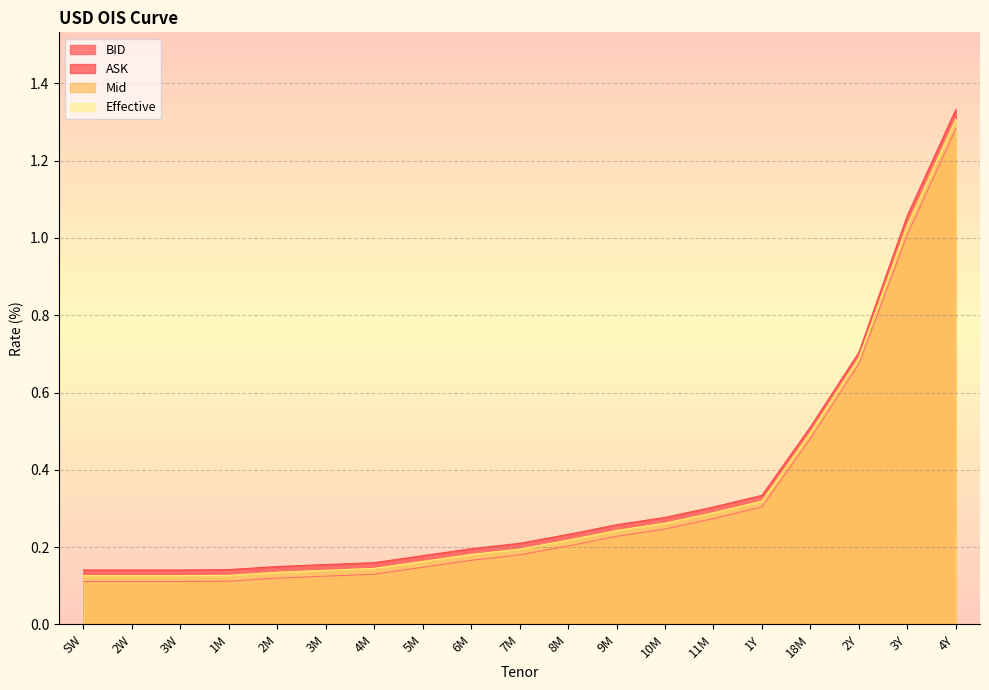

True or false: BID and Mid cross at least once.

False